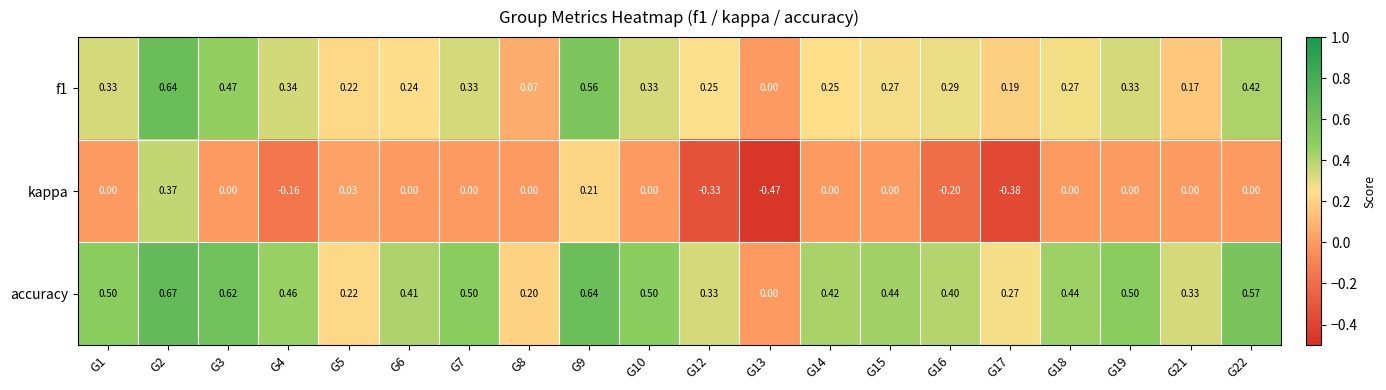

Is the value of kappa at G21 greater than the value of accuracy at G1?

No